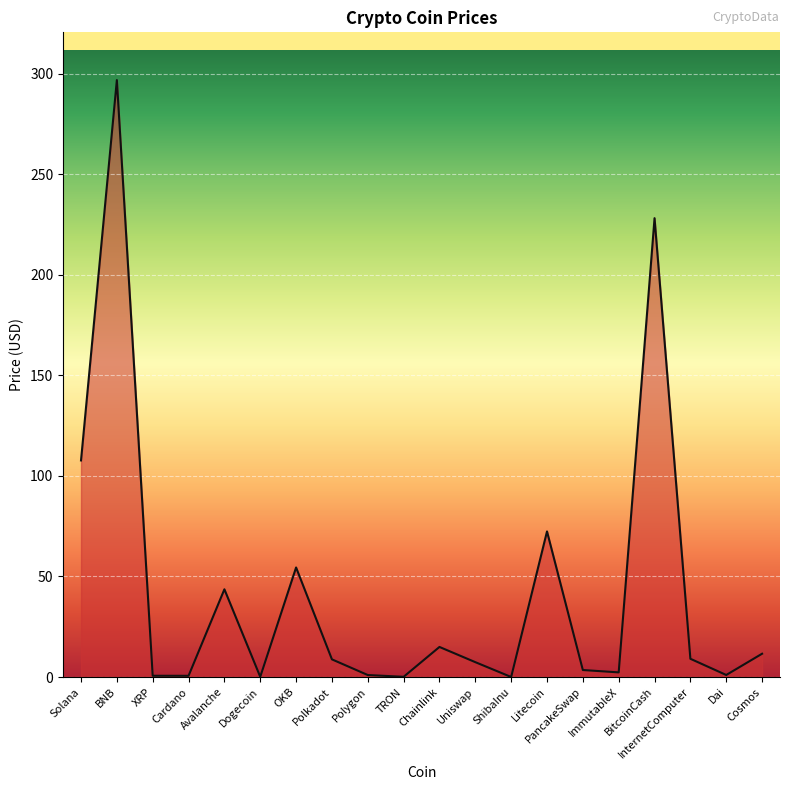

How many series are shown in this chart?

1